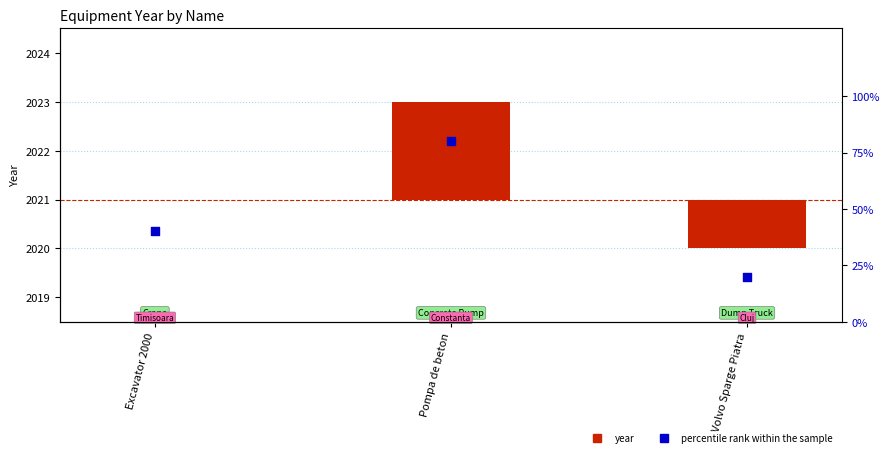

What are all the series names shown in the legend?

year, percentile rank within the sample